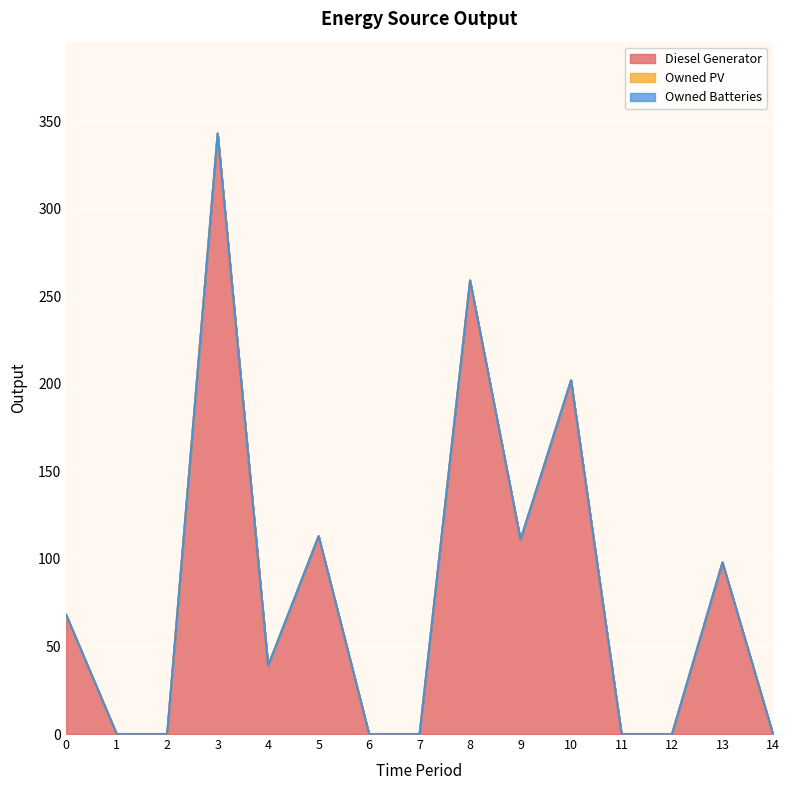

What is the difference between the highest and lowest values at 10?

202